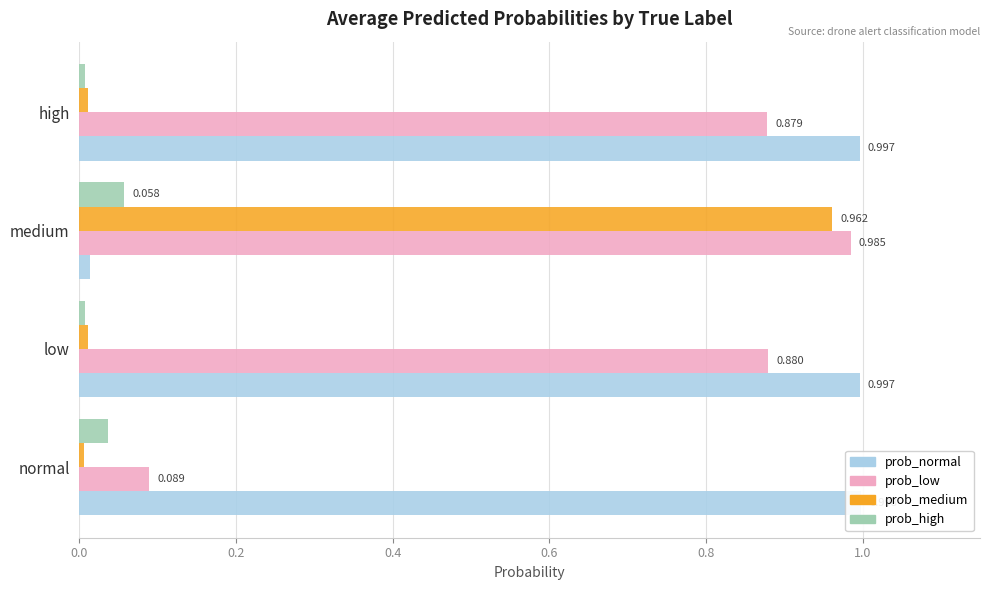

Reading left to right, list all the values displayed in this chart.

prob_normal: 1.0	1.0	0.0	1.0
prob_low: 0.1	0.9	1.0	0.9
prob_medium: 0.0	0.0	1.0	0.0
prob_high: 0.0	0.0	0.1	0.0